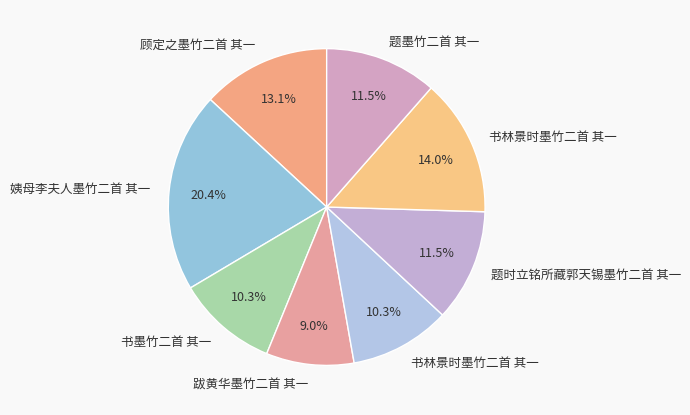

Count the number of slices in the pie.

8